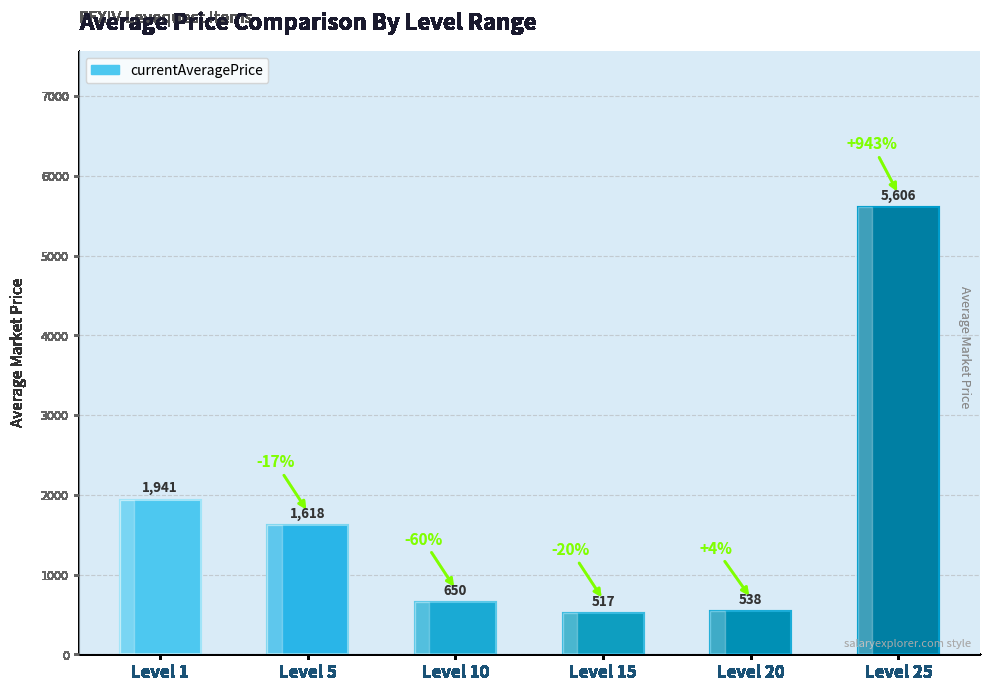

What is the sum of all values?

10869.2